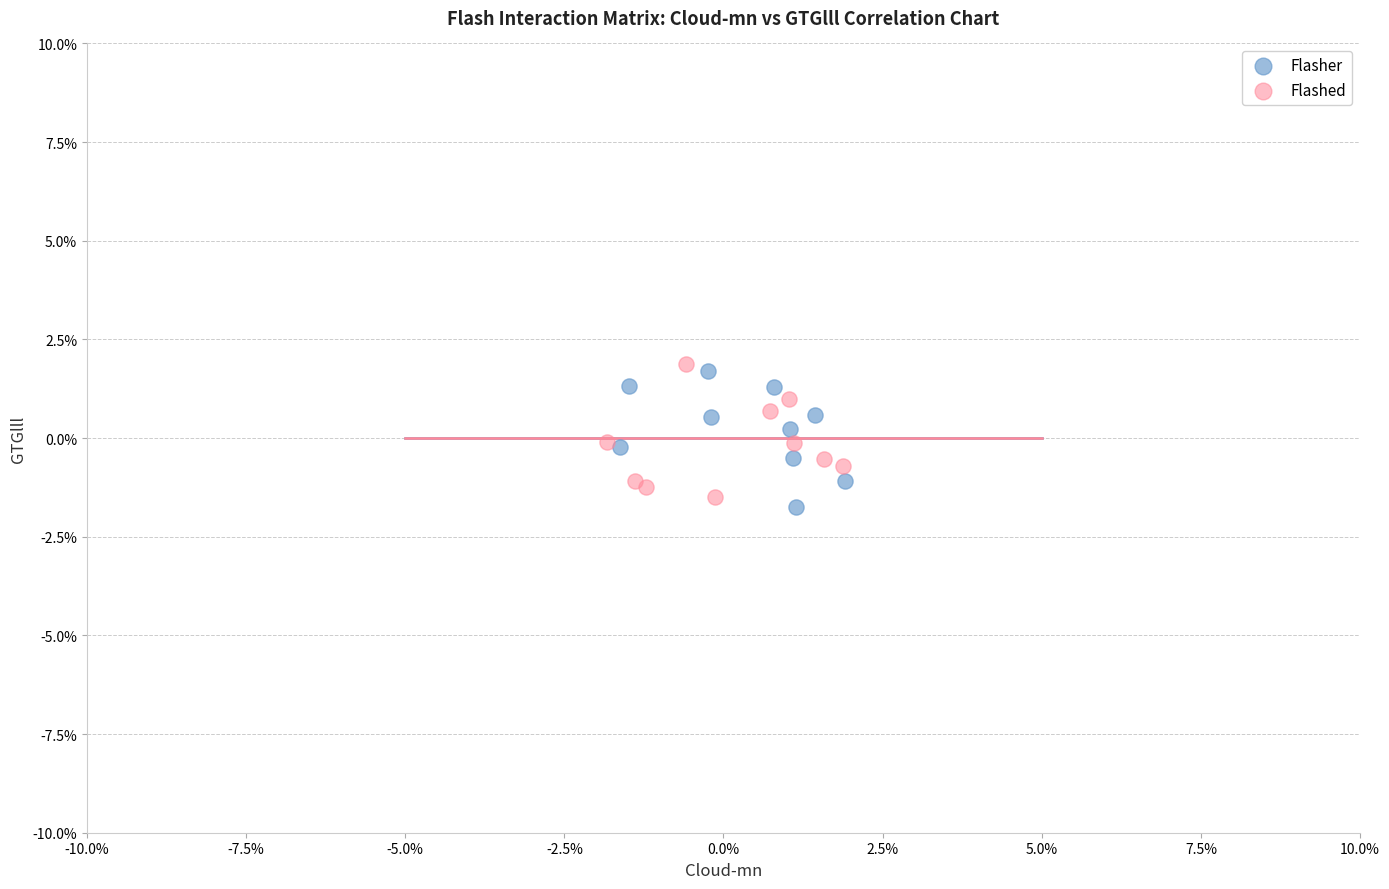

Which series contains the lowest Y value?

Flasher